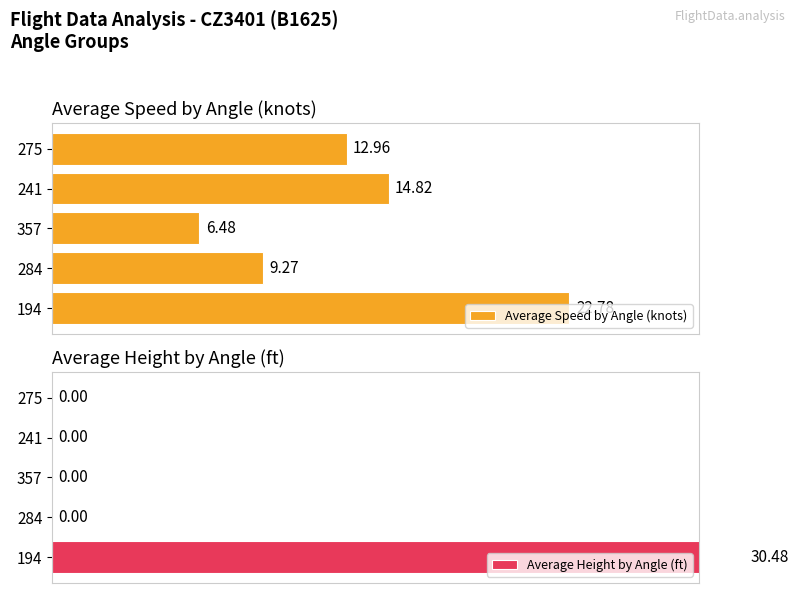

Rank the categories by Average Speed by Angle (knots) value from lowest to highest.

357, 284, 275, 241, 194